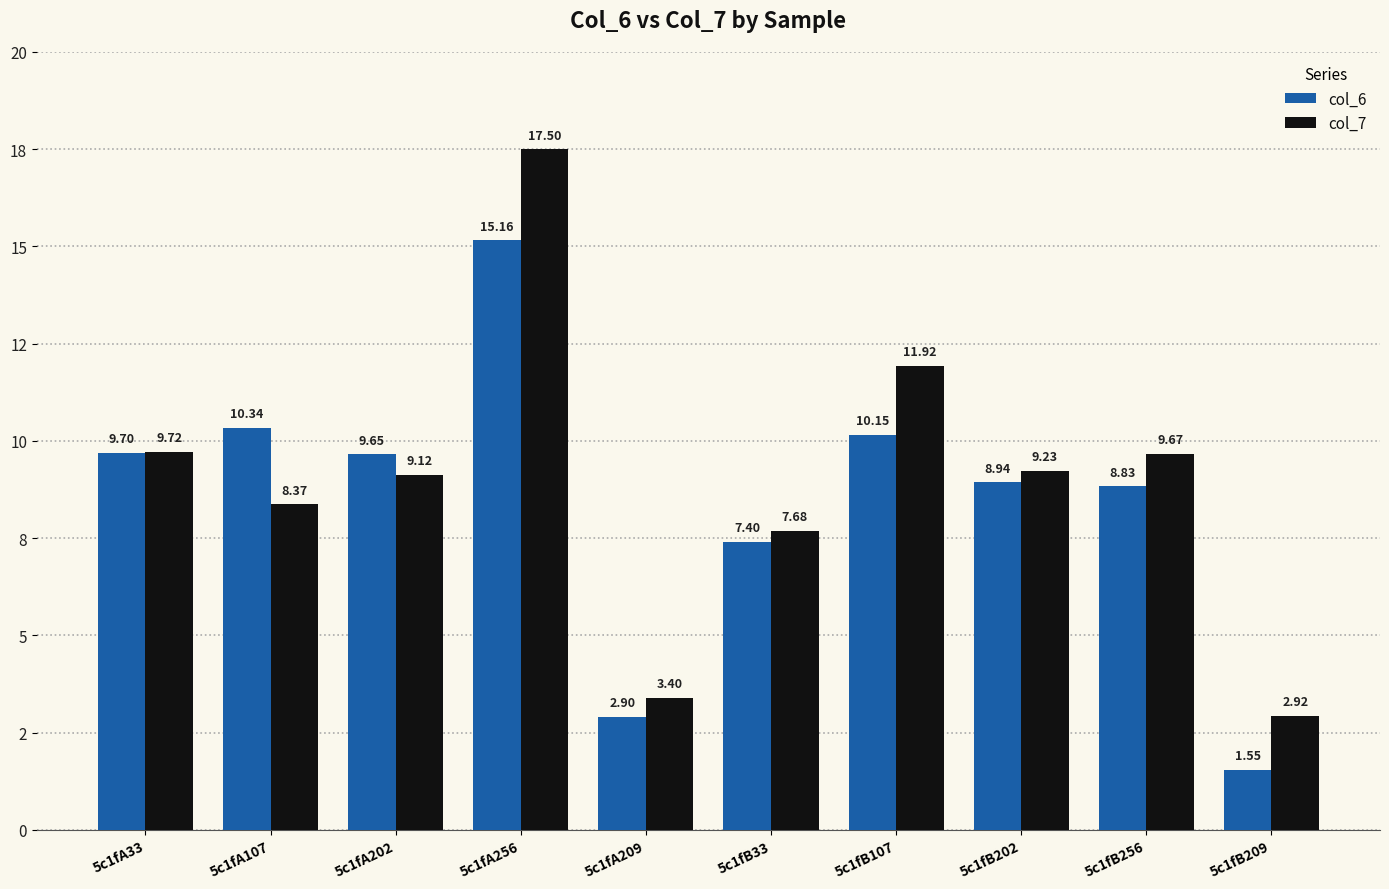

Are the bars horizontal?

No